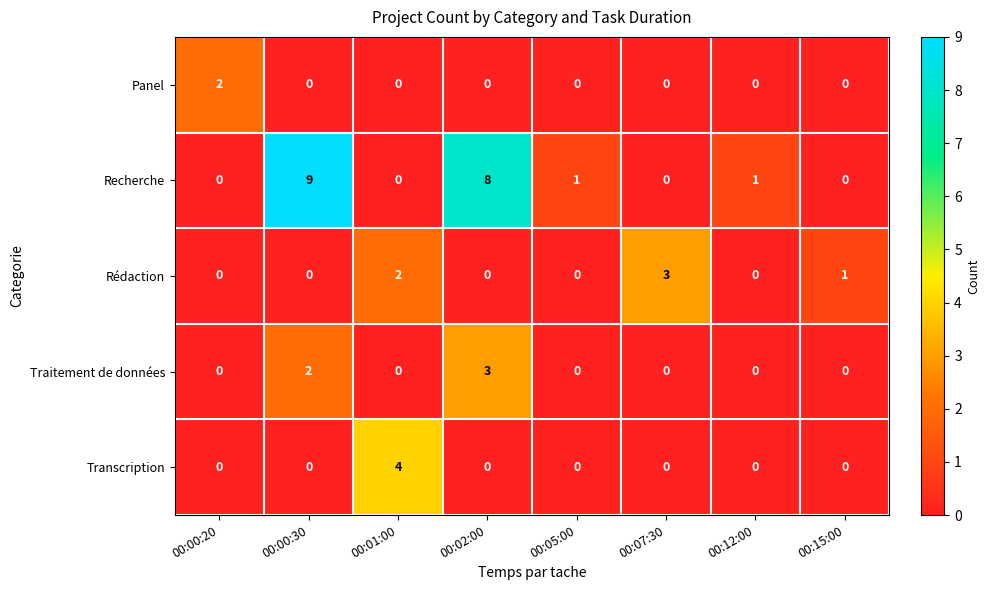

At which category does the chart reach its peak across all series?

00:00:30